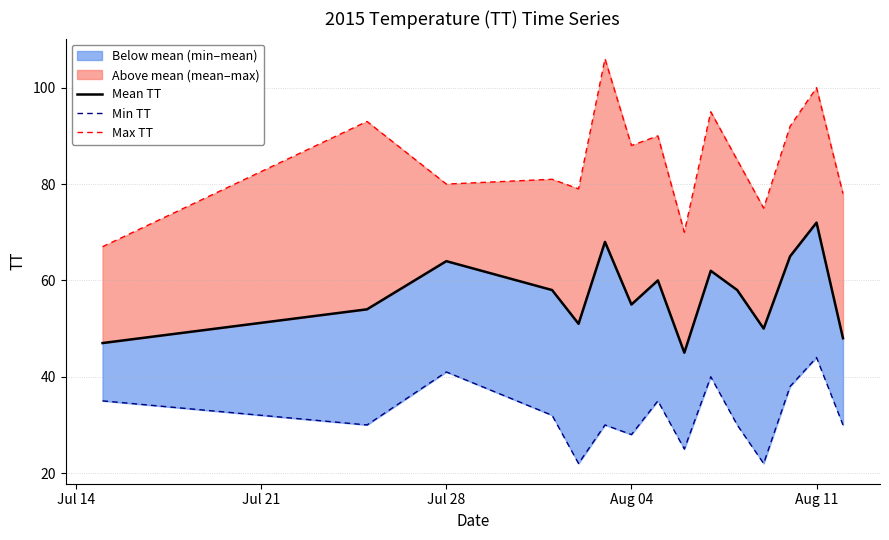

What is the difference between the maximum and second lowest values in the Min TT series?

22